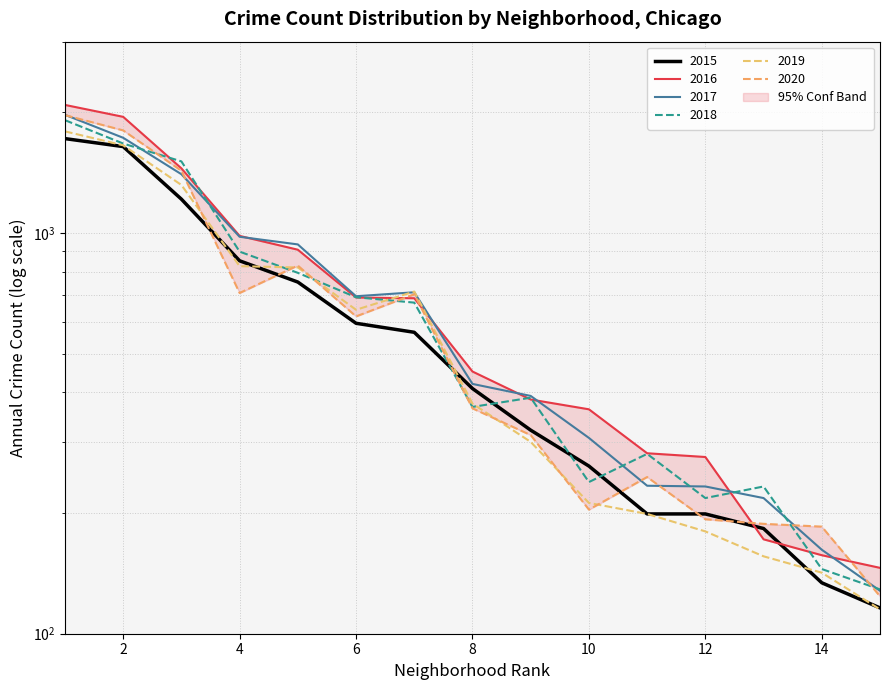

How many lines are shown in the chart?

6